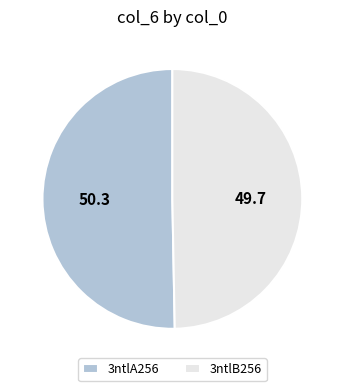

Which slice is the smallest?

3ntlB256